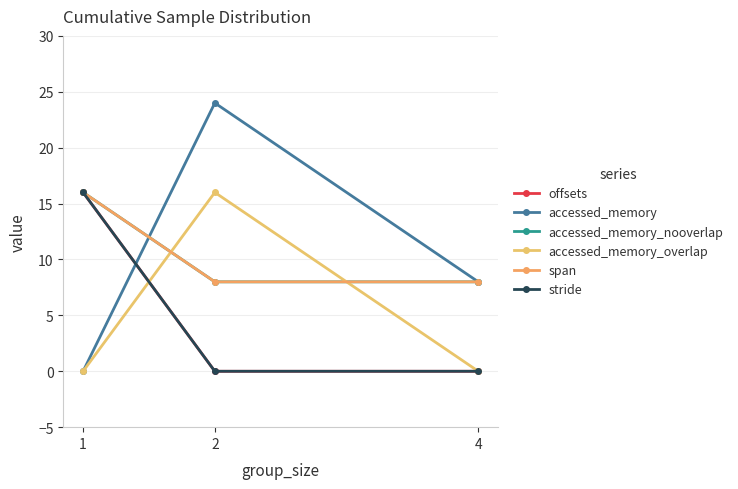

What is the value of the accessed_memory_nooverlap point at the 2nd from the left?

8